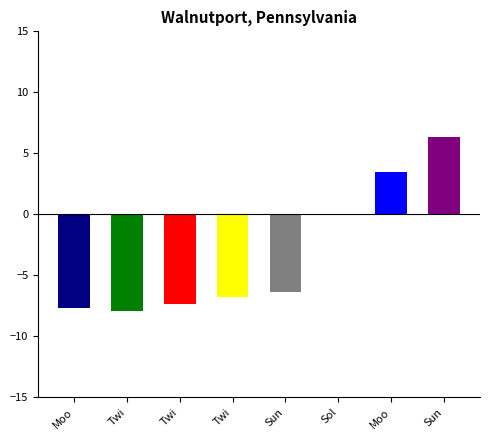

Reading right to left, transcribe all the data shown in this chart.

6.3	3.4	0.0	-6.4	-6.8	-7.3	-7.9	-7.6